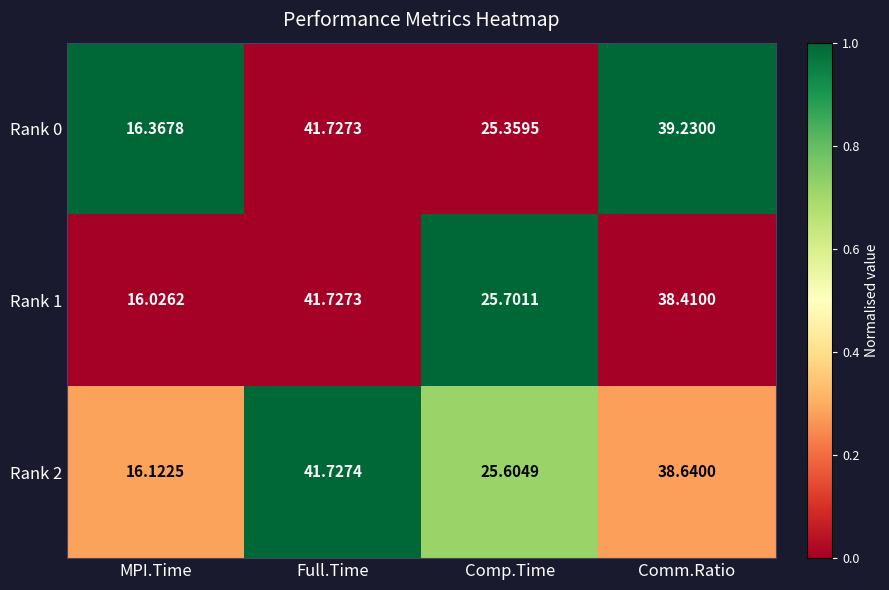

List the labels in order of Rank 1 value, smallest first.

MPI.Time, Comp.Time, Comm.Ratio, Full.Time